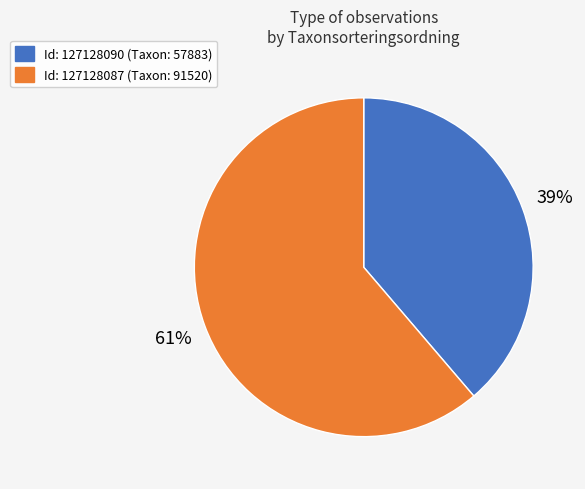

To the nearest percent, what is the average slice percentage?

50%